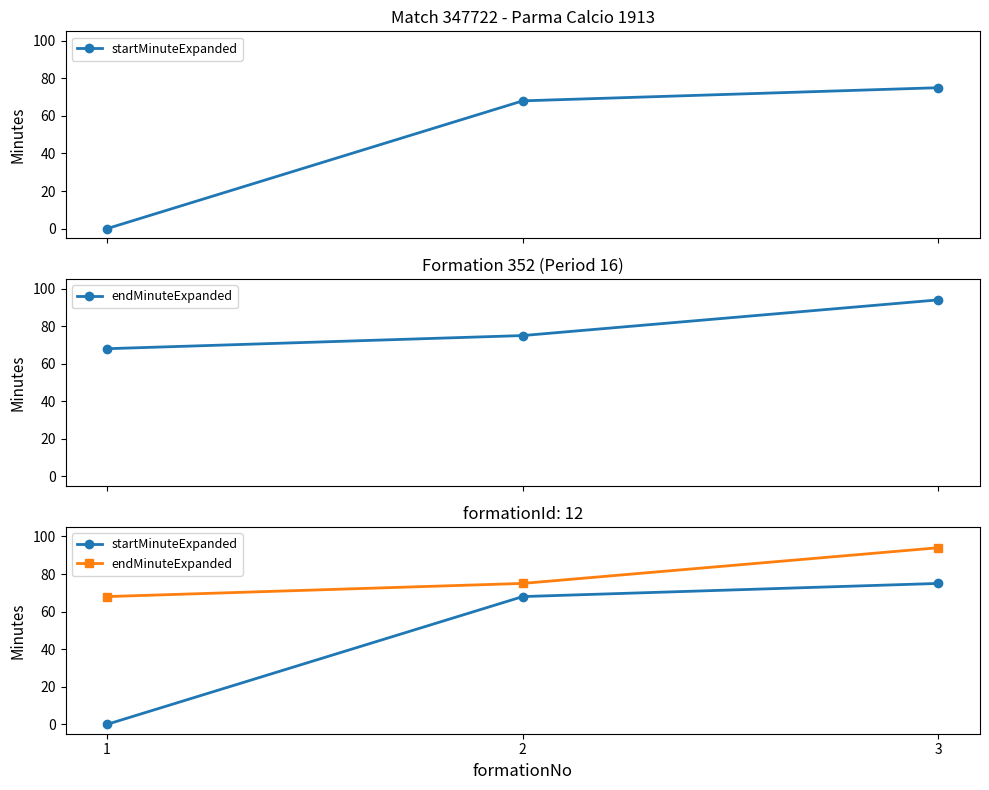

Which series has the largest total across all categories?

endMinuteExpanded